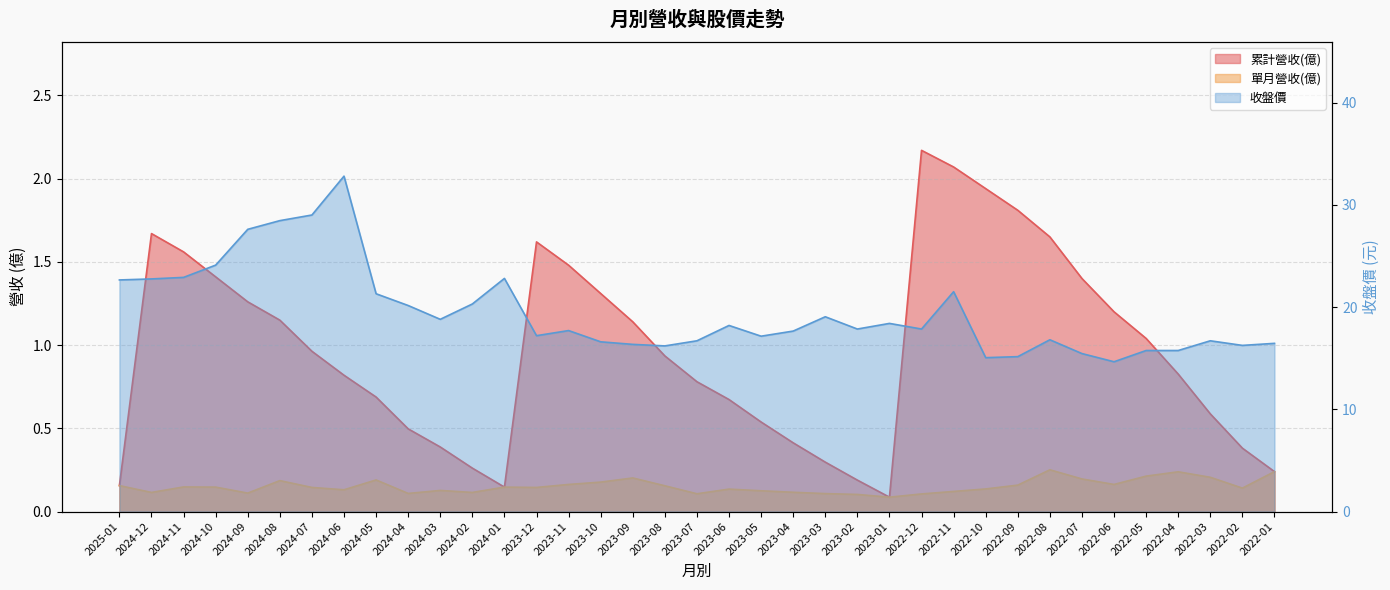

At which label does 單月營收(億) reach its peak?

2022-08